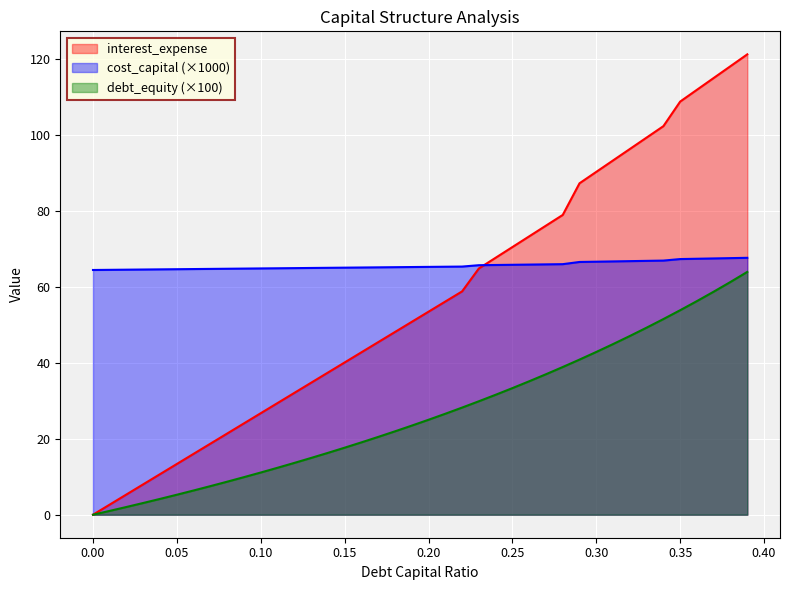

At which category does the chart reach its peak across all series?

0.39